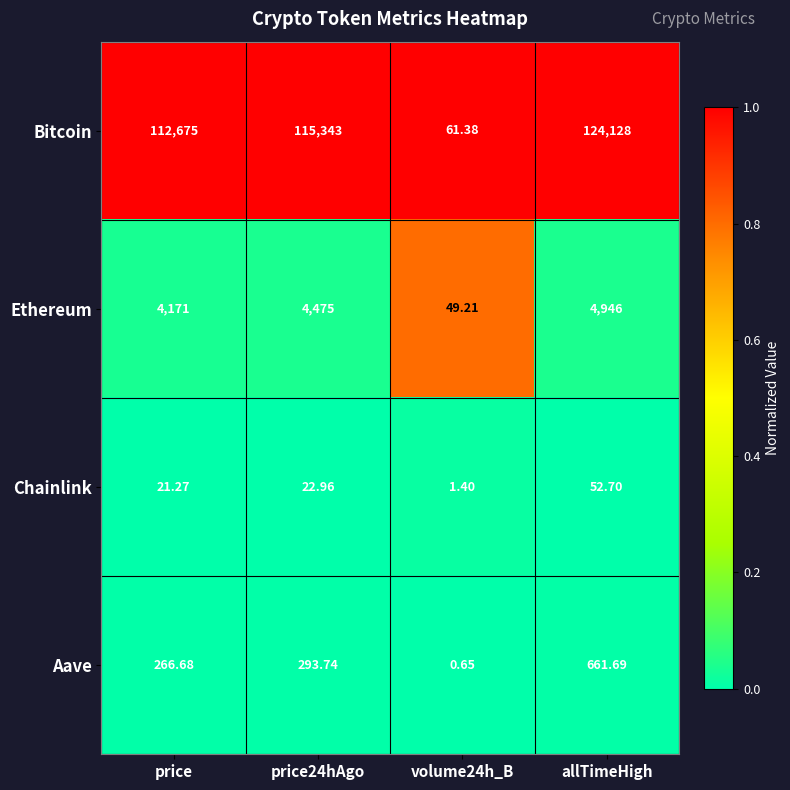

Which series has the widest spread of values?

Bitcoin